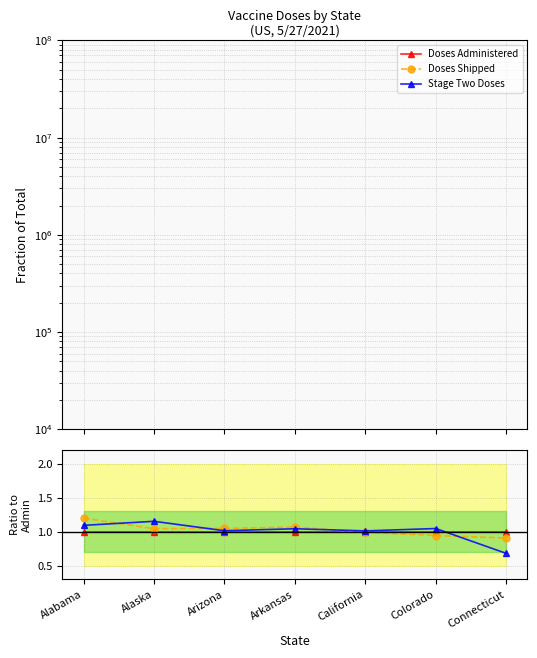

Where do Doses Shipped and Stage Two Doses first cross each other?

Alabama and Alaska